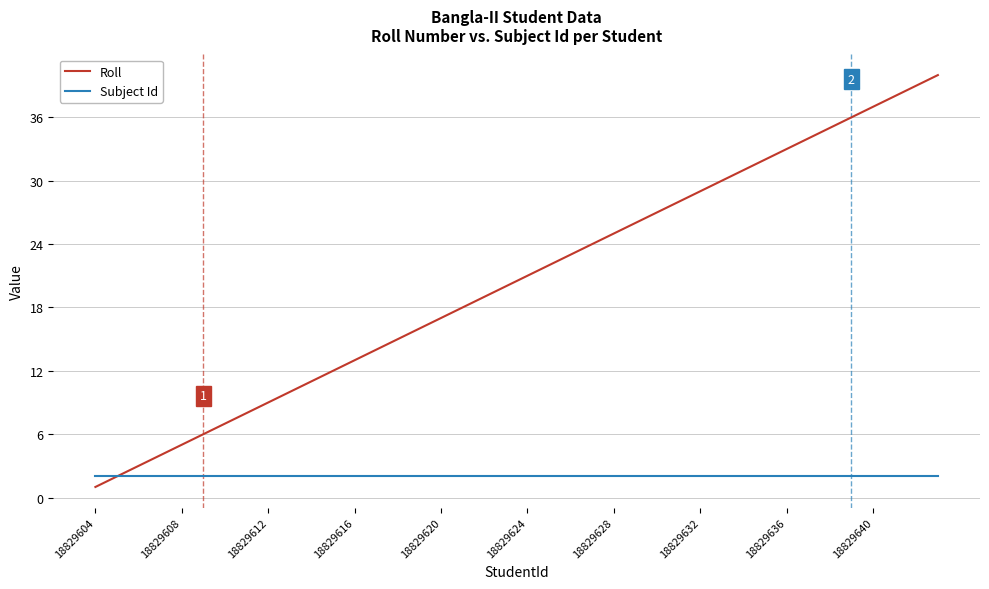

Which series has the largest total across all categories?

Roll